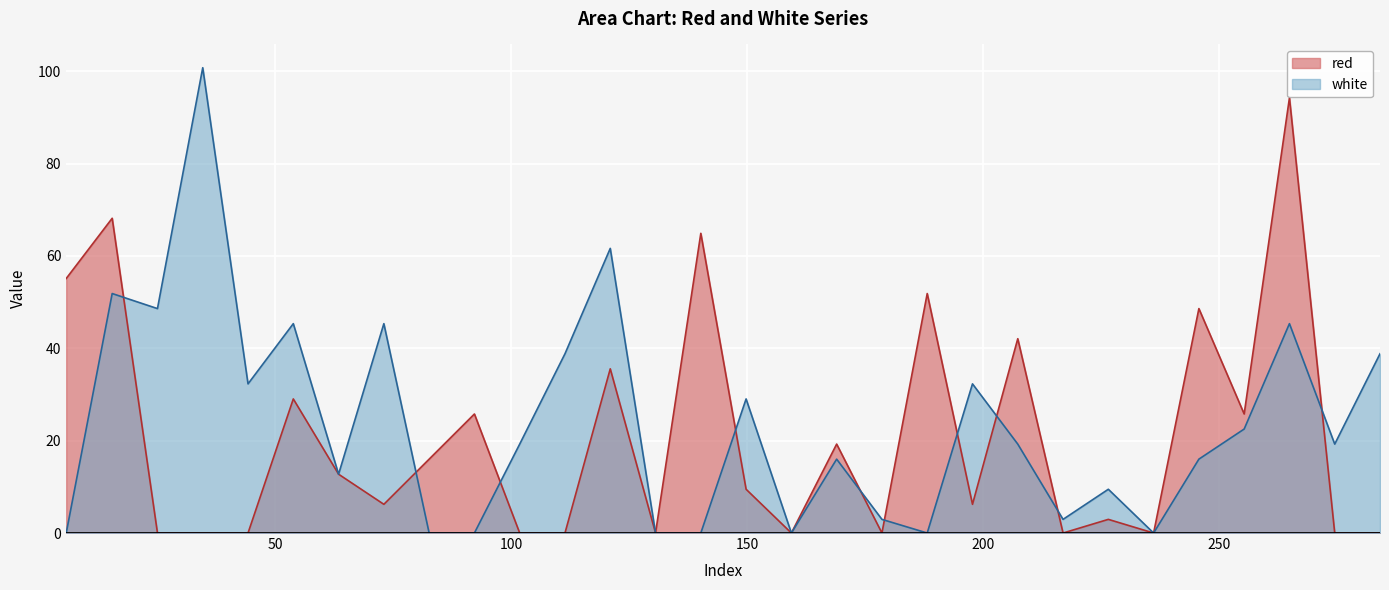

Reading left to right, extract all data points from this chart.

red: 5.656=55.1	15.4=68.2	25.0=0.0	34.6=0.0	44.2=0.0	53.8=29.0	63.4=12.7	73.0=6.2	82.6=16.0	92.2=25.8	101.8=0.0	111.4=0.0	121.0=35.6	130.6=0.0	140.2=64.9	149.8=9.5	159.4=0.0	169.0=19.3	178.6=0.0	188.2=51.9	197.8=6.2	207.4=42.1	217.0=0.0	226.6=3.0	236.2=0.0	245.8=48.6	255.4=25.8	265.0=94.3	274.6=0.0	284.2=0.0
white: 5.656=0.0	15.4=51.9	25.0=48.6	34.6=100.8	44.2=32.3	53.8=45.3	63.4=12.7	73.0=45.3	82.6=0.0	92.2=0.0	101.8=19.3	111.4=38.8	121.0=61.7	130.6=0.0	140.2=0.0	149.8=29.0	159.4=0.0	169.0=16.0	178.6=3.0	188.2=0.0	197.8=32.3	207.4=19.3	217.0=3.0	226.6=9.5	236.2=0.0	245.8=16.0	255.4=22.5	265.0=45.3	274.6=19.3	284.2=38.8